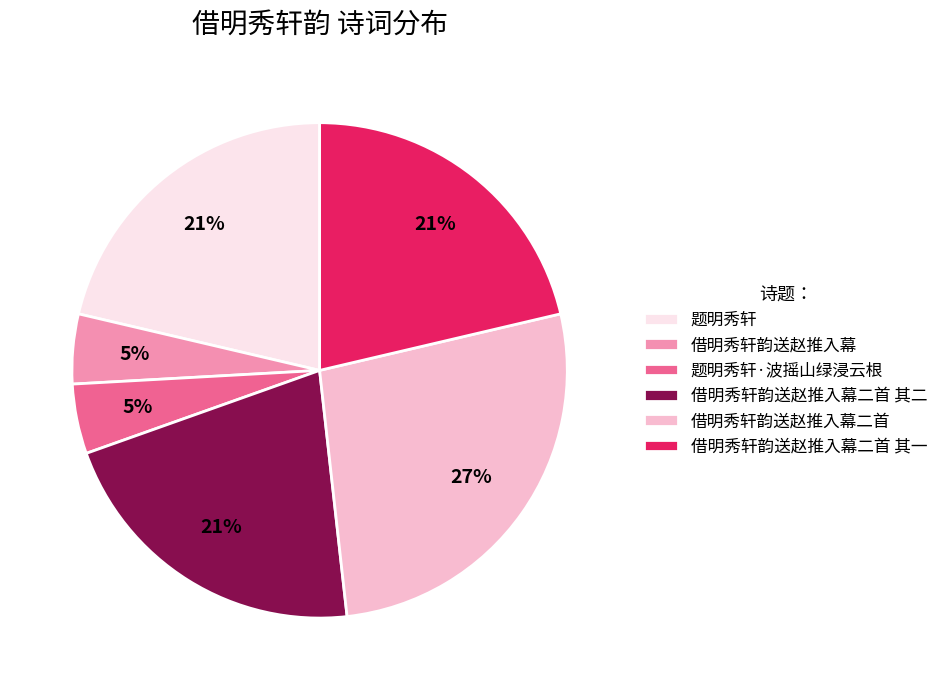

Approximately how many times larger is the value at 借明秀轩韵送赵推入幕二首 其一 compared to 借明秀轩韵送赵推入幕二首?

0.8